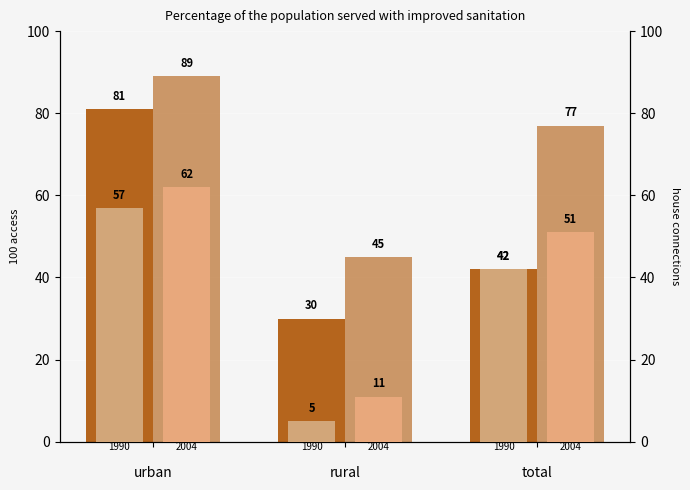

The value of 2004 access at total is 77. True or false?

True